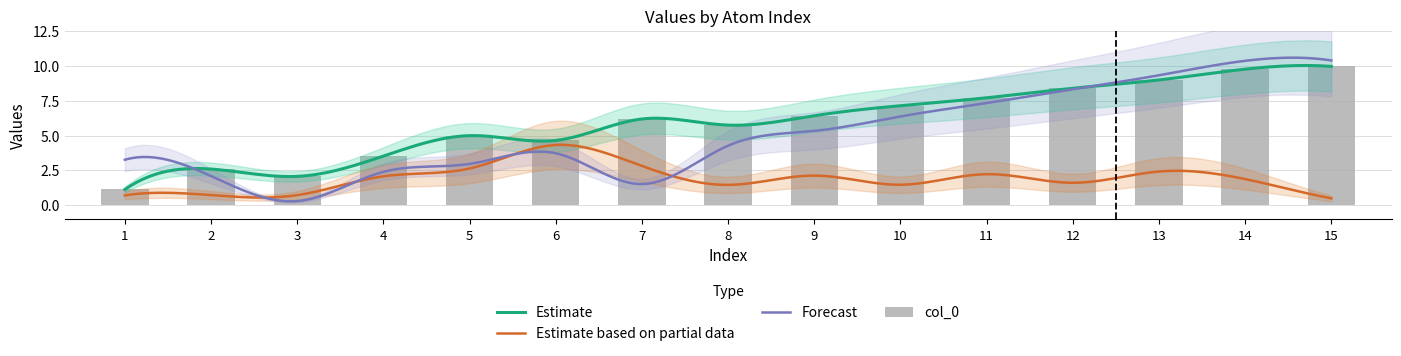

What is the average value of the col_0 series?

5.9